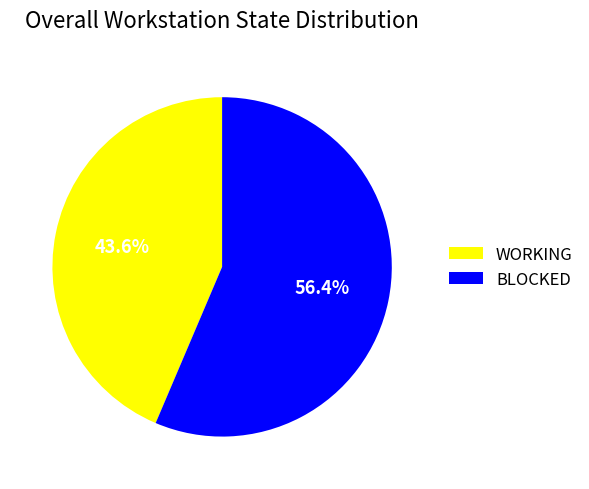

What is the ratio of the value at BLOCKED to the value at WORKING?

1.3